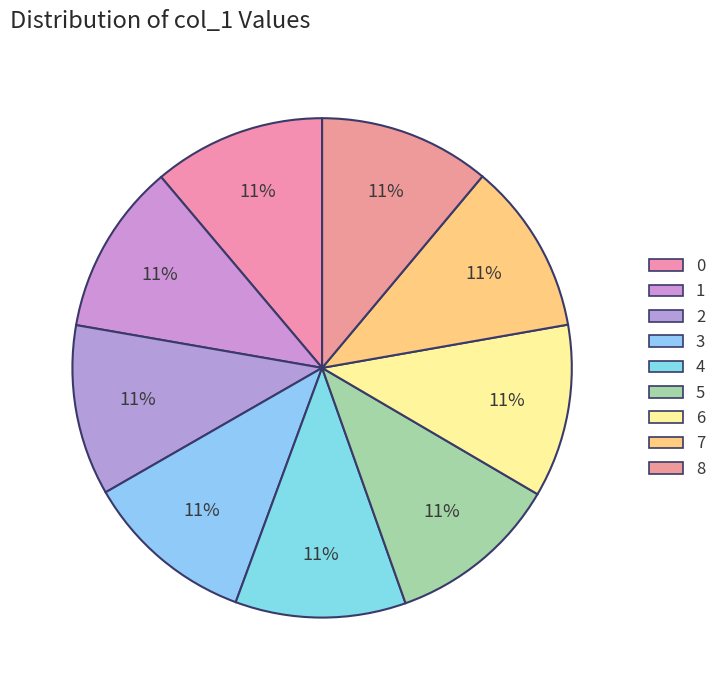

Is there a majority slice in this chart?

No